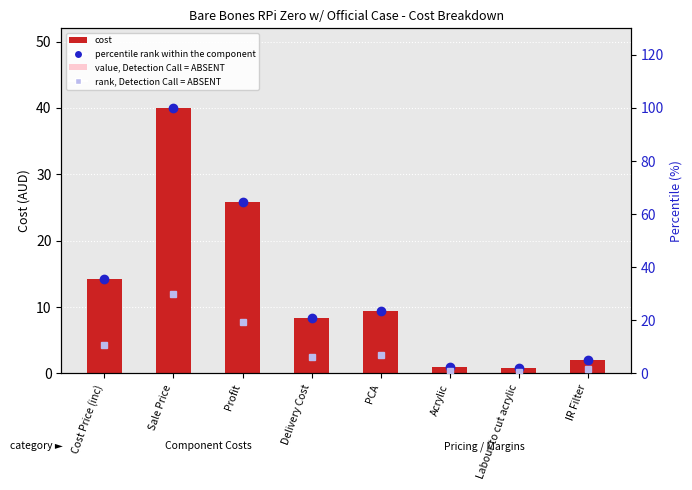

Are the bars grouped side by side (vs. stacked)?

Yes